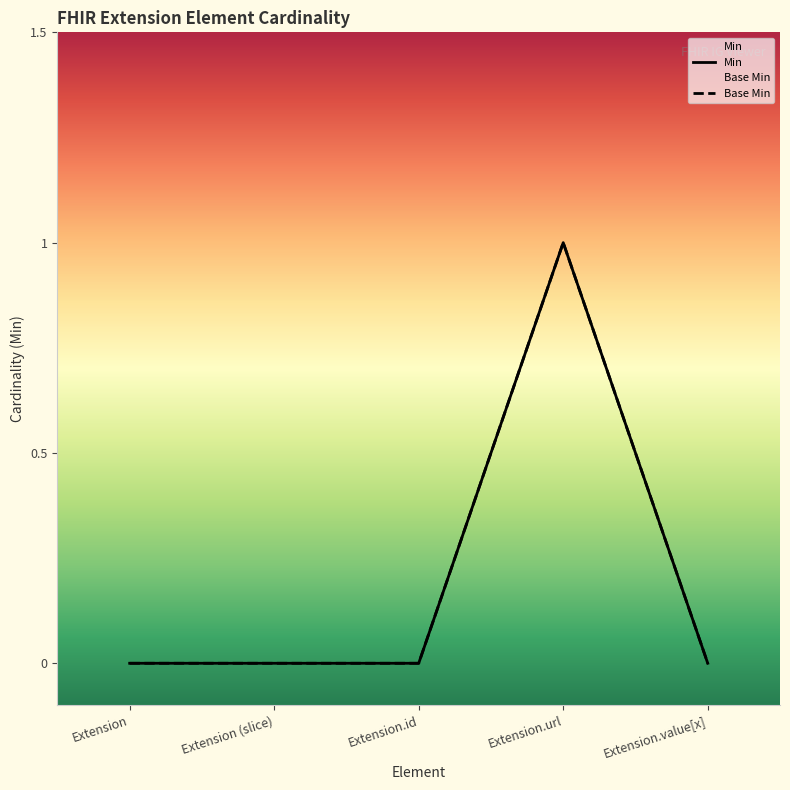

Which series has the largest range (max minus min)?

Min